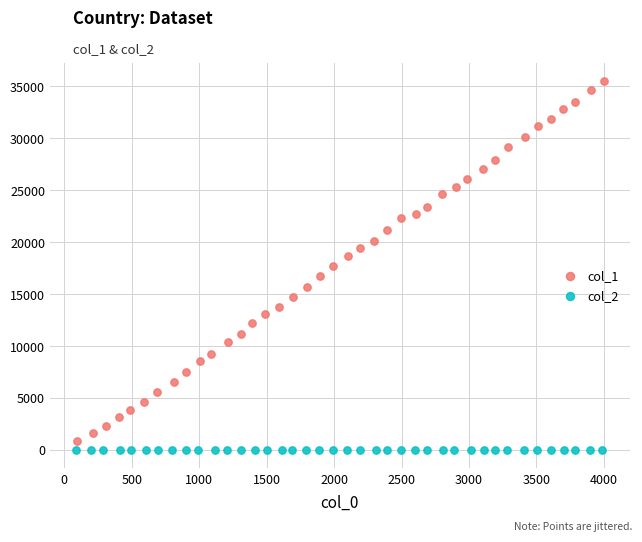

Which series has the largest Y range (max minus min)?

col_1